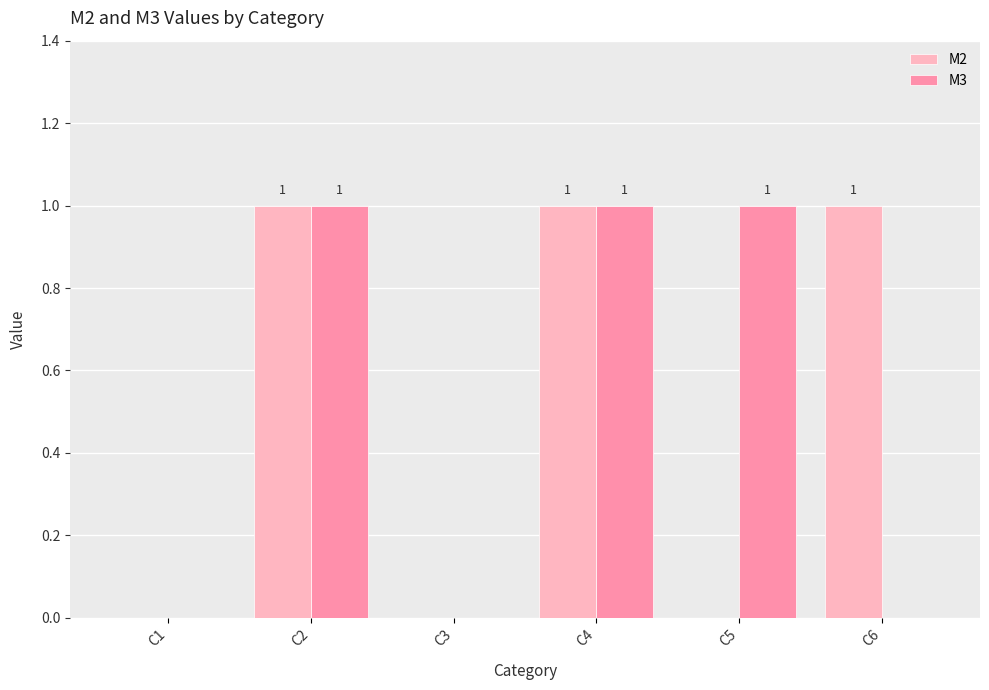

Between C1 and C5, which series saw the biggest shift?

M3